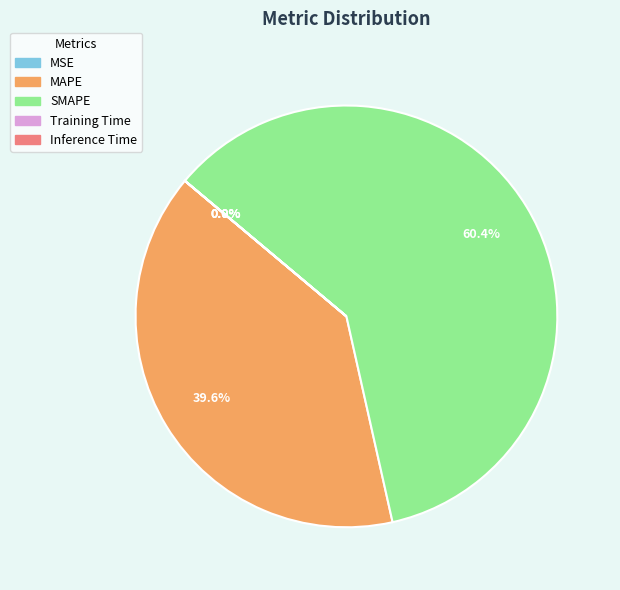

What is the ratio of the value at SMAPE to the value at MAPE?

1.5